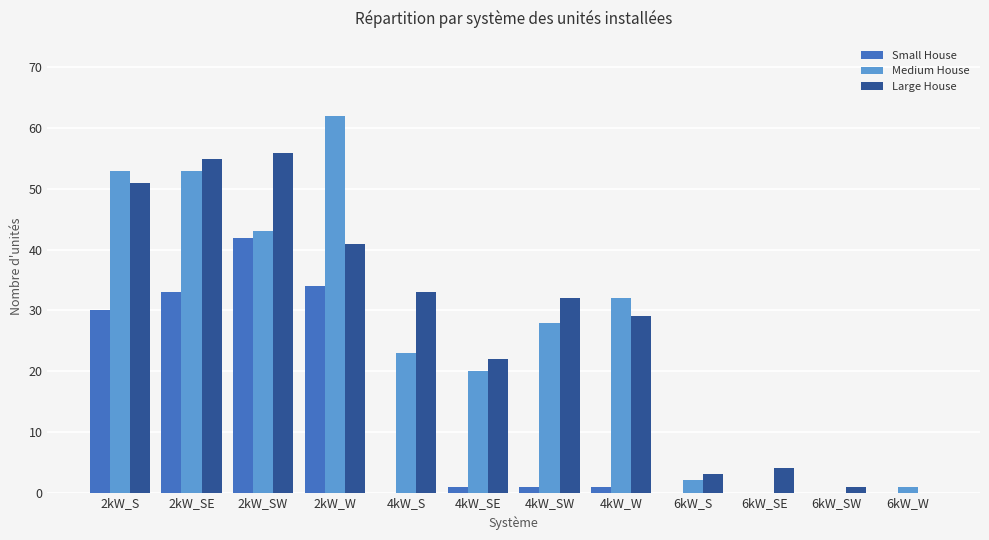

How many groups of bars are there?

12